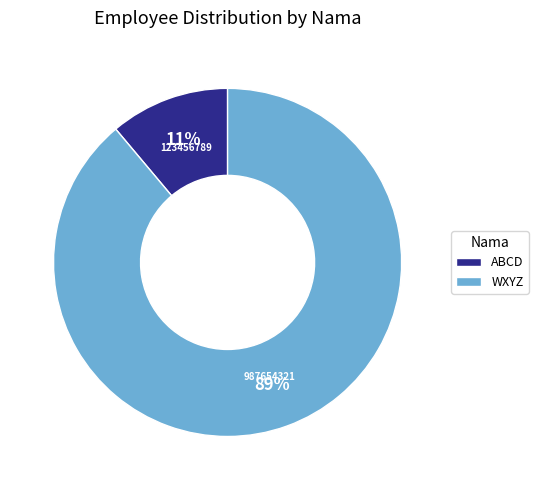

Which slice is the smallest?

ABCD